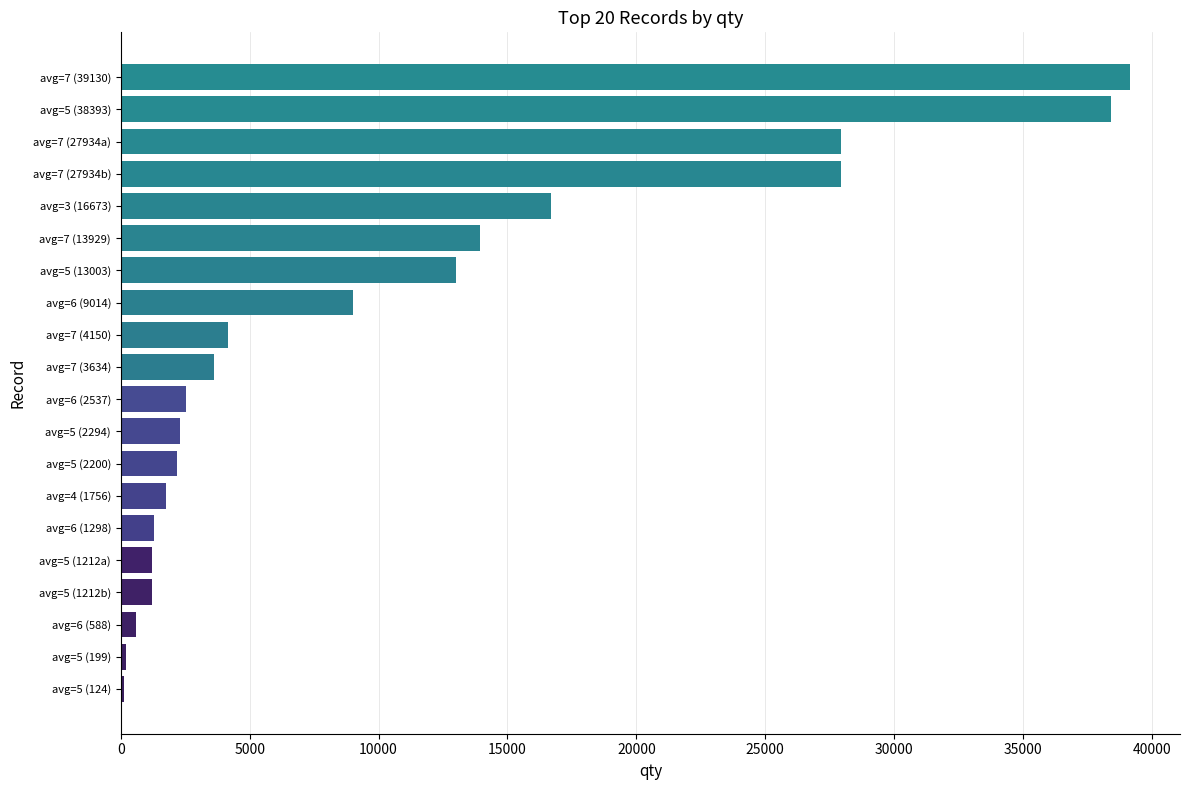

Where is the data nearest to the value 19627?

avg=3 (16673)